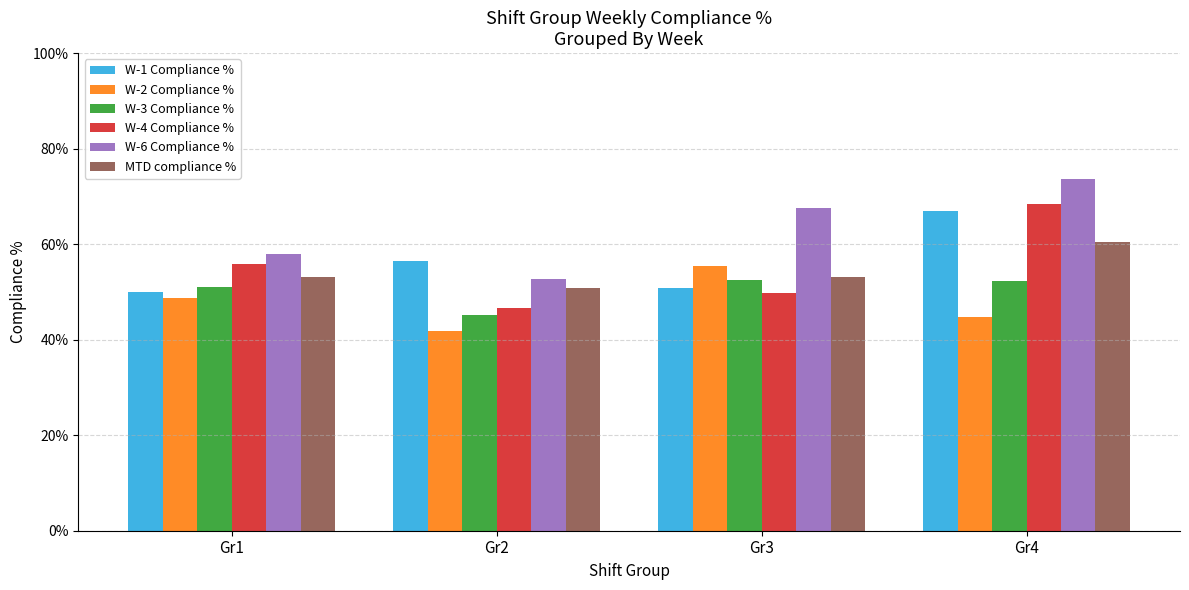

Does the chart contain stacked bars?

No